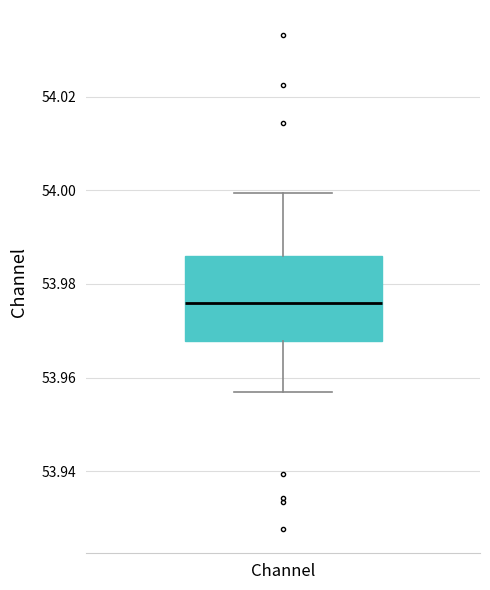

Read this box plot against the y-axis: the position of the median line, the range covered by the box, and the ends of both whiskers. The values are not printed on the chart, so give them approximately, as read against the axis.

median 53.976, box 53.968 to 53.986, whiskers 53.956 to 54.000